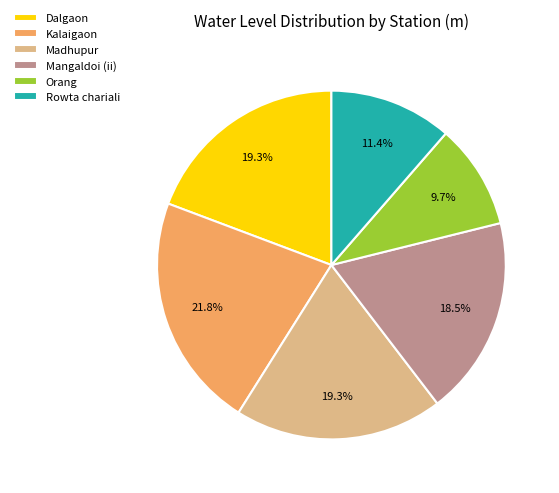

Between Orang and Dalgaon, which is larger?

Dalgaon